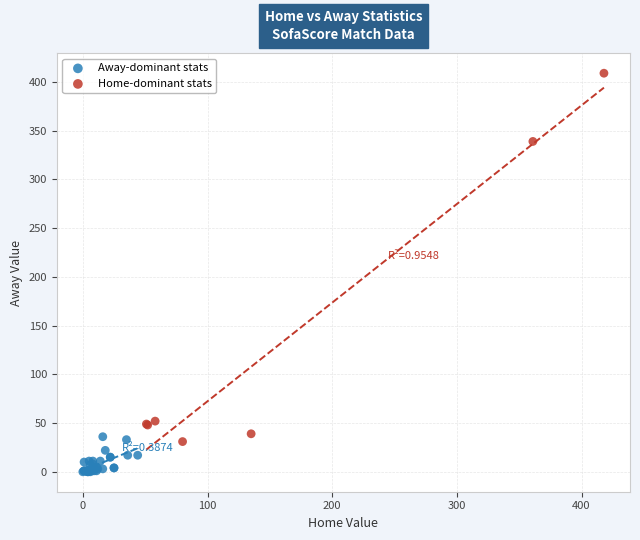

Which series has the largest Y range (max minus min)?

Home-dominant stats